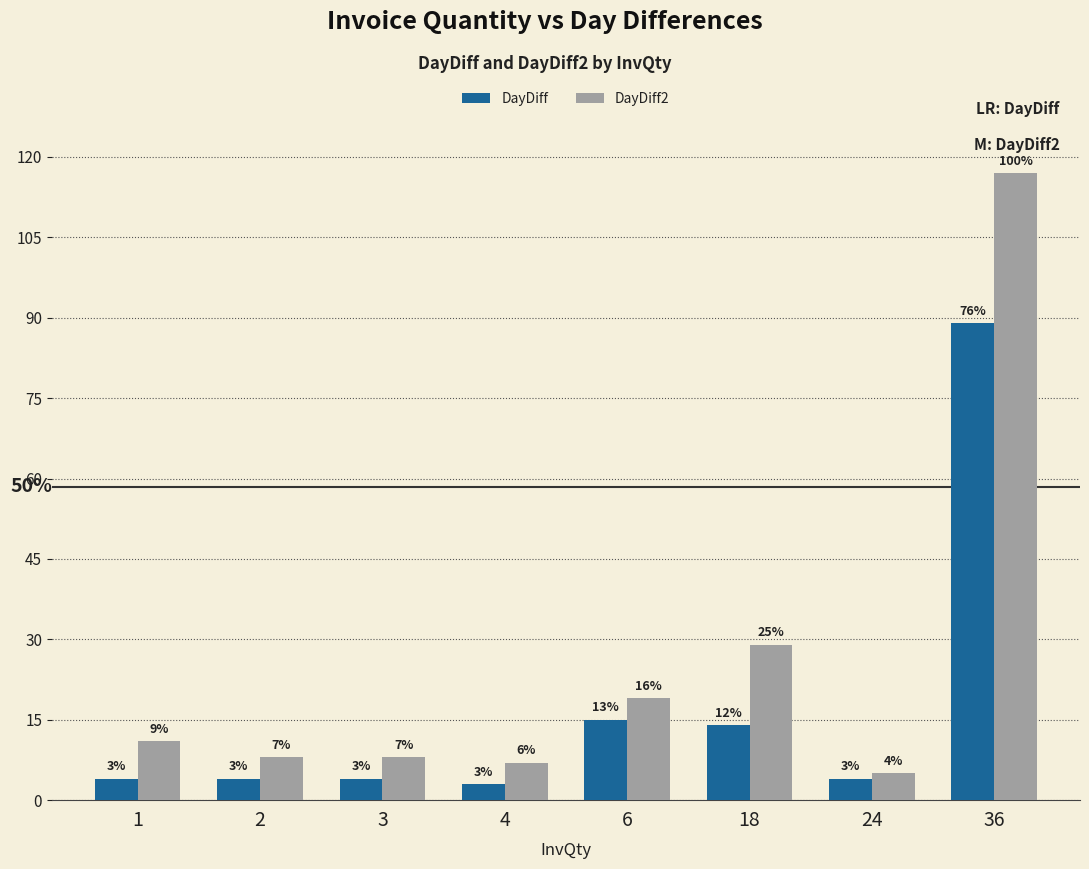

What is the difference between the second highest and minimum values in the DayDiff2 series?

24